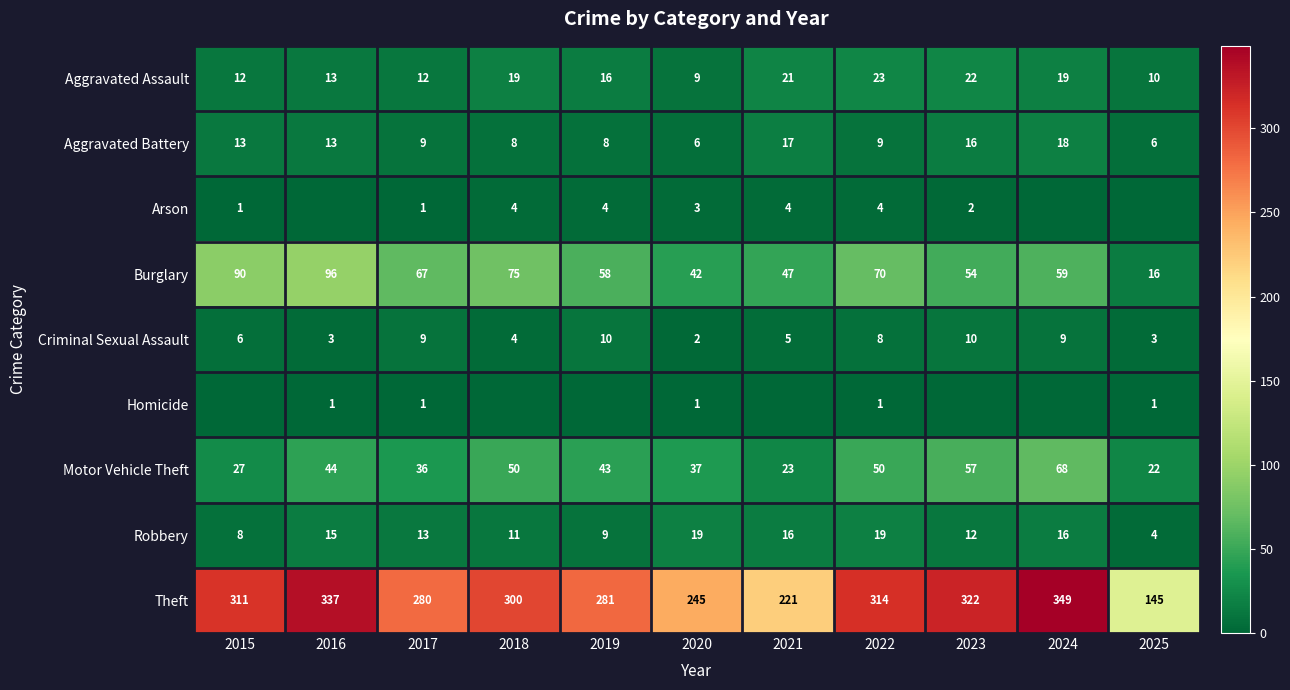

The Theft series shows 145 at 2025. True or false?

True